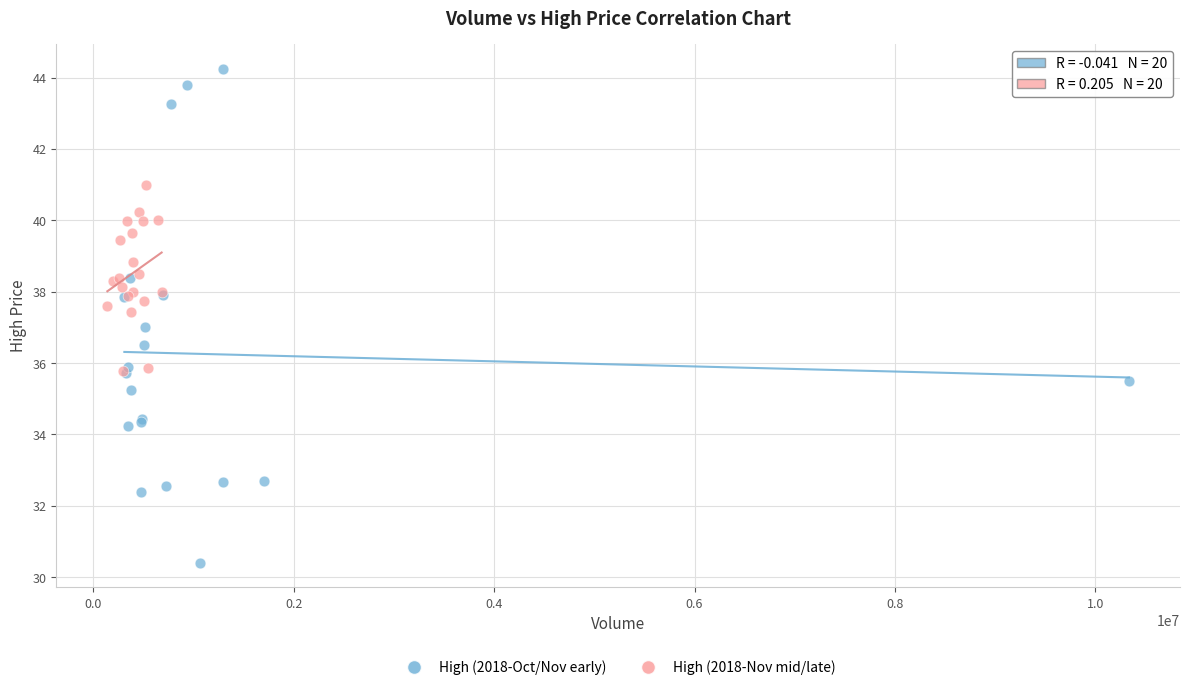

Which series contains the lowest Y value?

High (2018-Oct/Nov early)